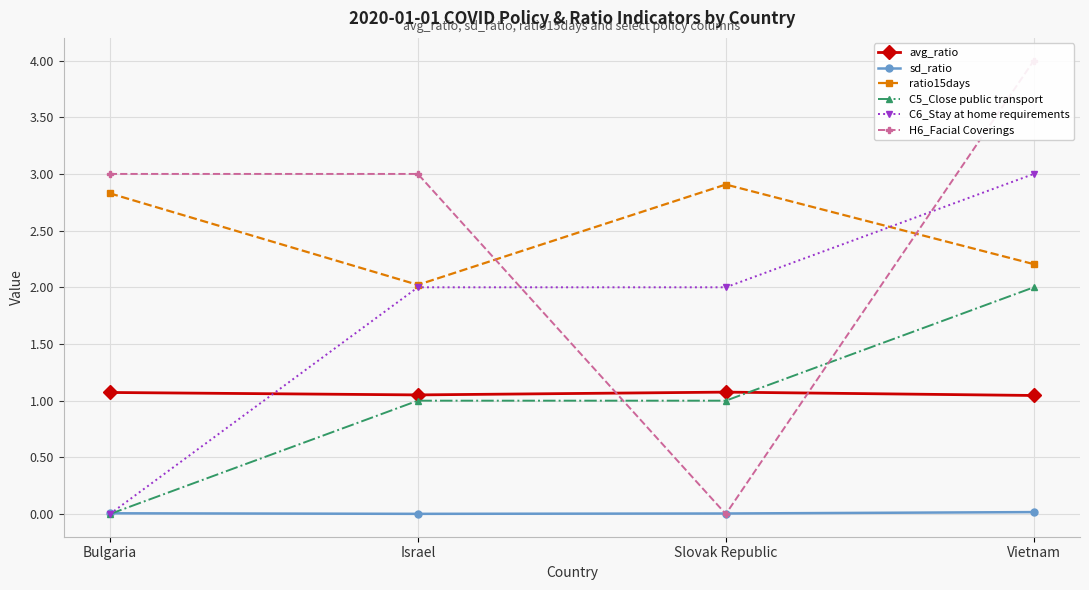

What is the label of the 3rd point from the right?

Israel